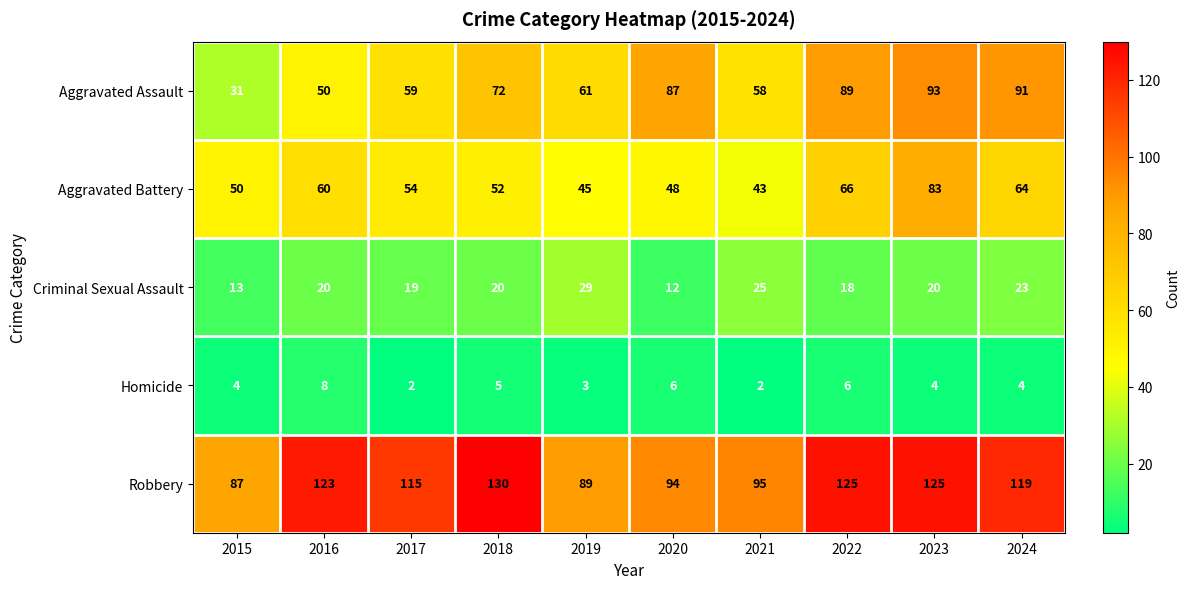

Between 2015 and 2016, which series saw the biggest shift?

Robbery